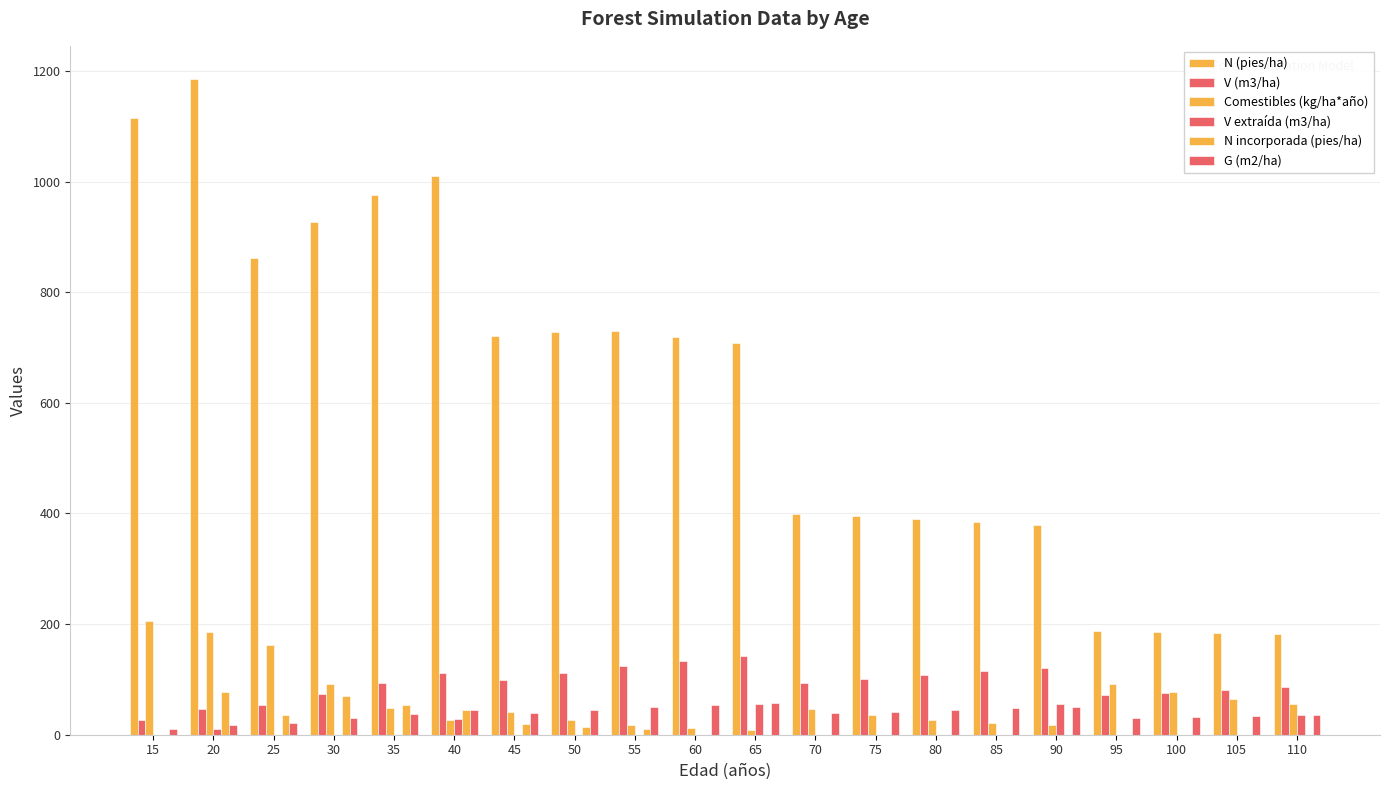

Are the bars grouped side by side (vs. stacked)?

Yes